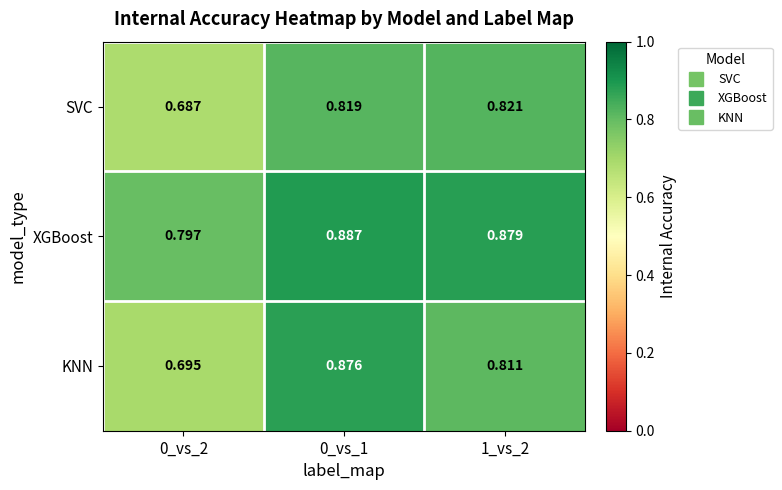

Rank the series by their maximum value, from highest to lowest.

XGBoost, KNN, SVC